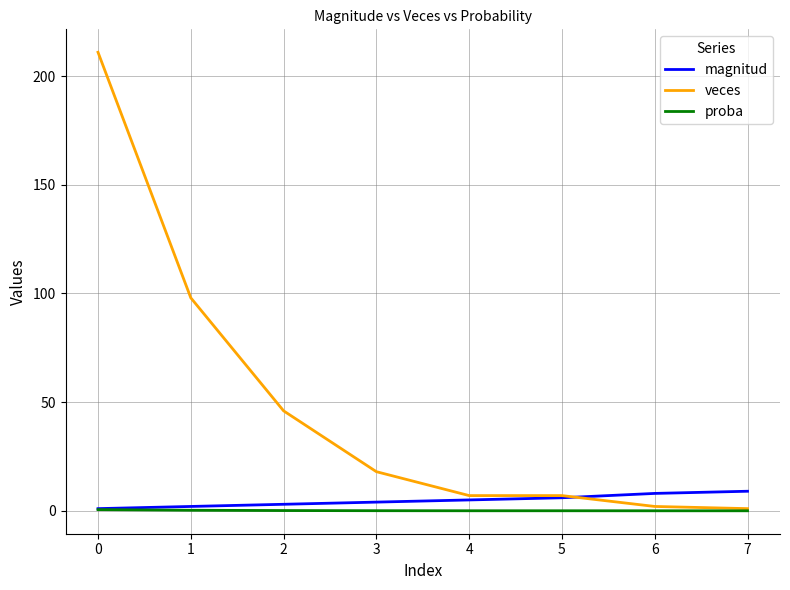

After their last crossing, which series has the higher values: magnitud or veces?

magnitud